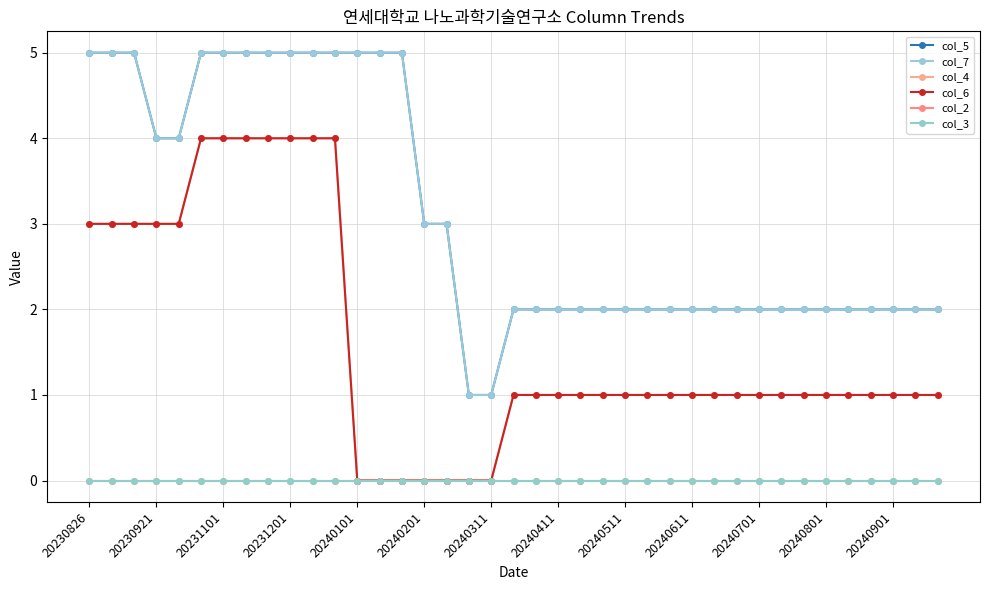

Which series has the largest range (max minus min)?

col_5